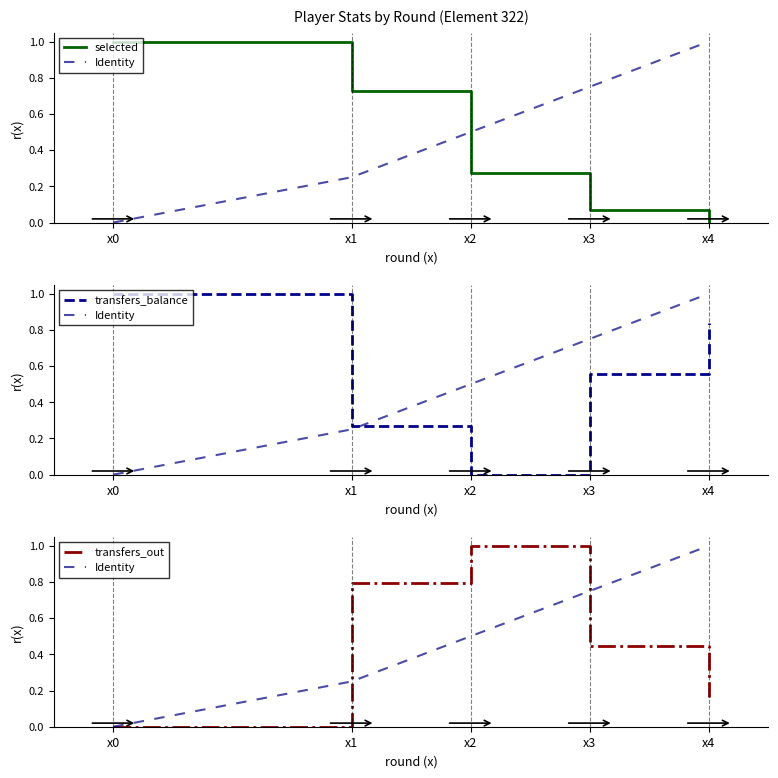

List the series in order of their overall mean, highest first.

transfers_balance, Identity, transfers_out, selected